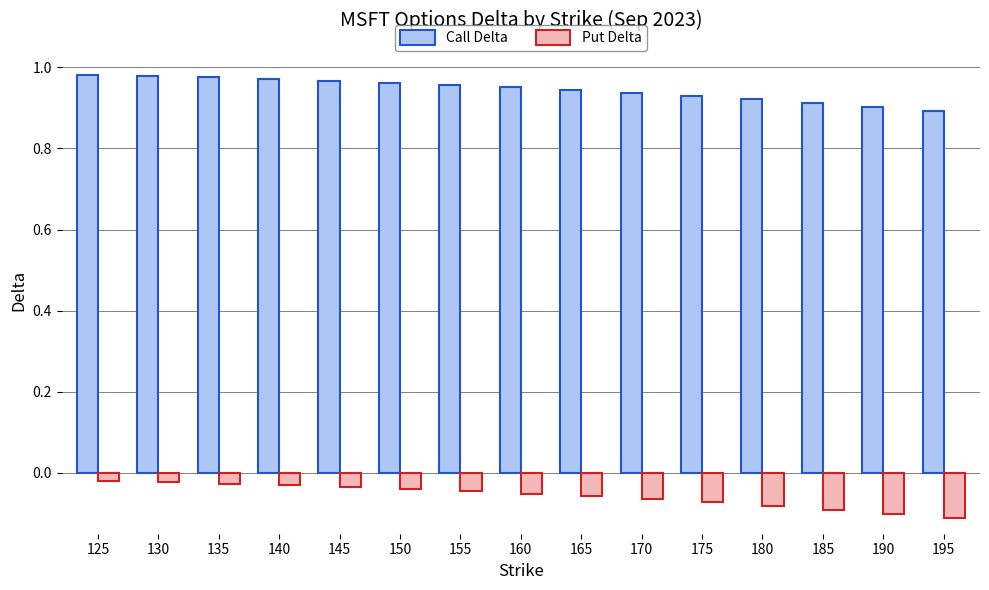

Count the number of data series in this chart.

2